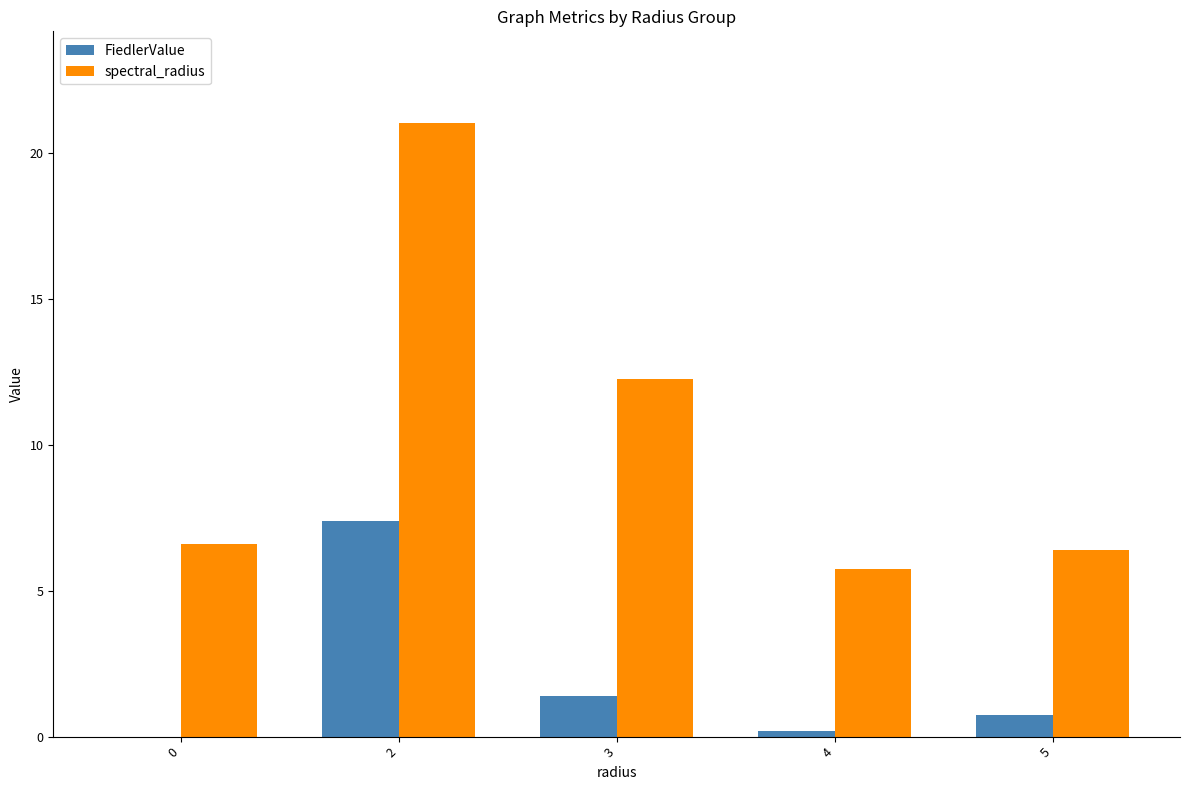

Reading right to left, list all the values displayed in this chart.

FiedlerValue: 5=0.7	4=0.2	3=1.4	2=7.4	0=0.0
spectral_radius: 5=6.4	4=5.7	3=12.3	2=21.0	0=6.6